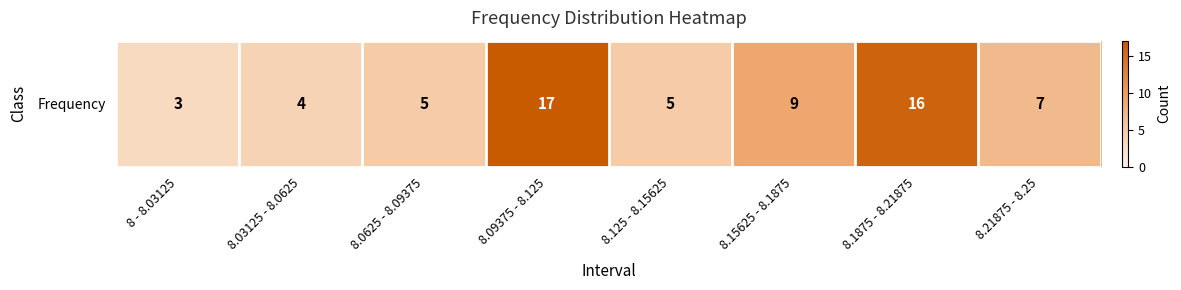

Reading right to left, what are all the values shown in this chart?

8.21875 - 8.25=7	8.1875 - 8.21875=16	8.15625 - 8.1875=9	8.125 - 8.15625=5	8.09375 - 8.125=17	8.0625 - 8.09375=5	8.03125 - 8.0625=4	8 - 8.03125=3